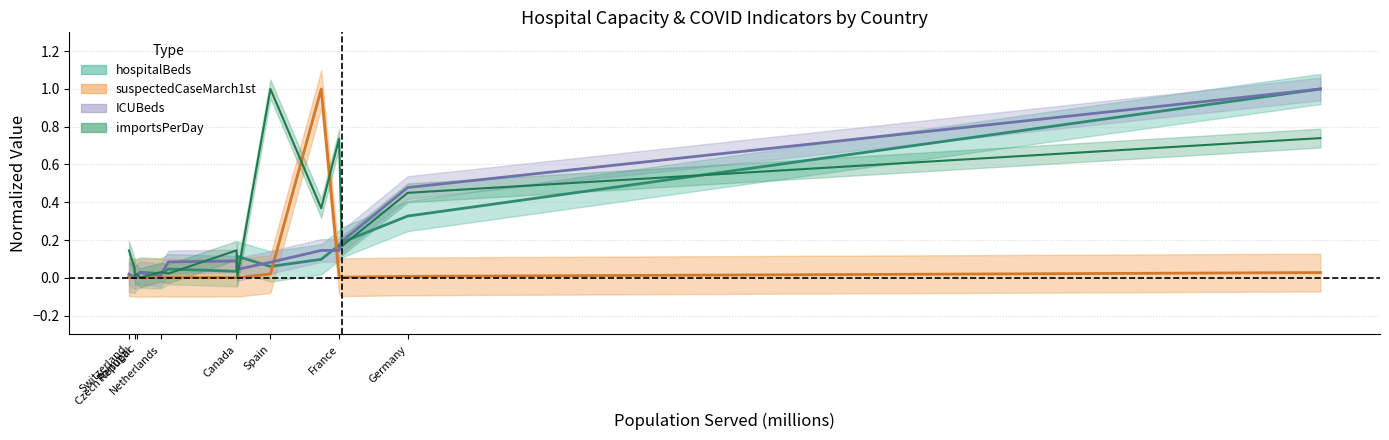

Which category has the lowest value in the ICUBeds series?

Portugal